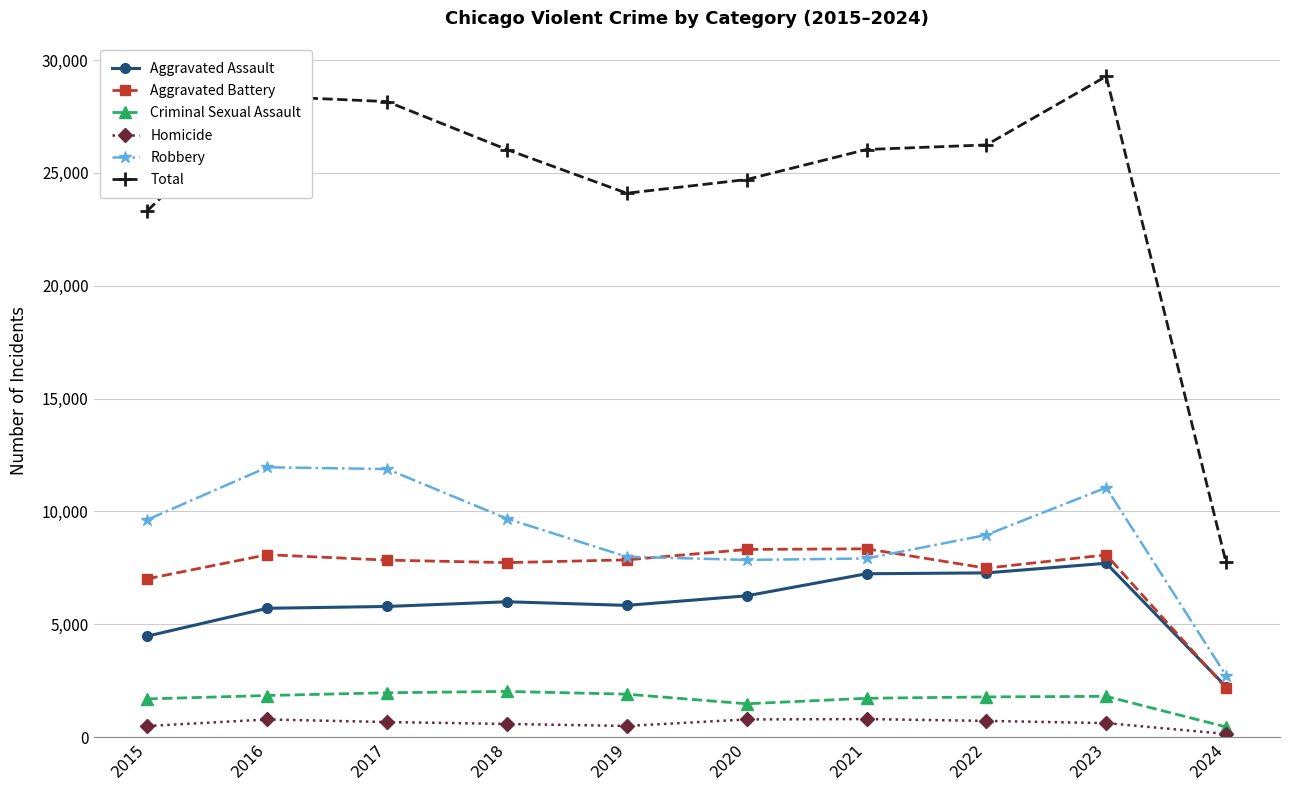

Which label corresponds to the smallest value in the chart?

2024